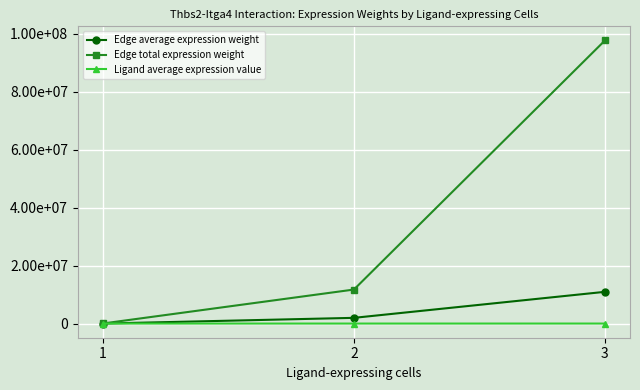

What is the spread (max minus min) of values at 1?

27792.4